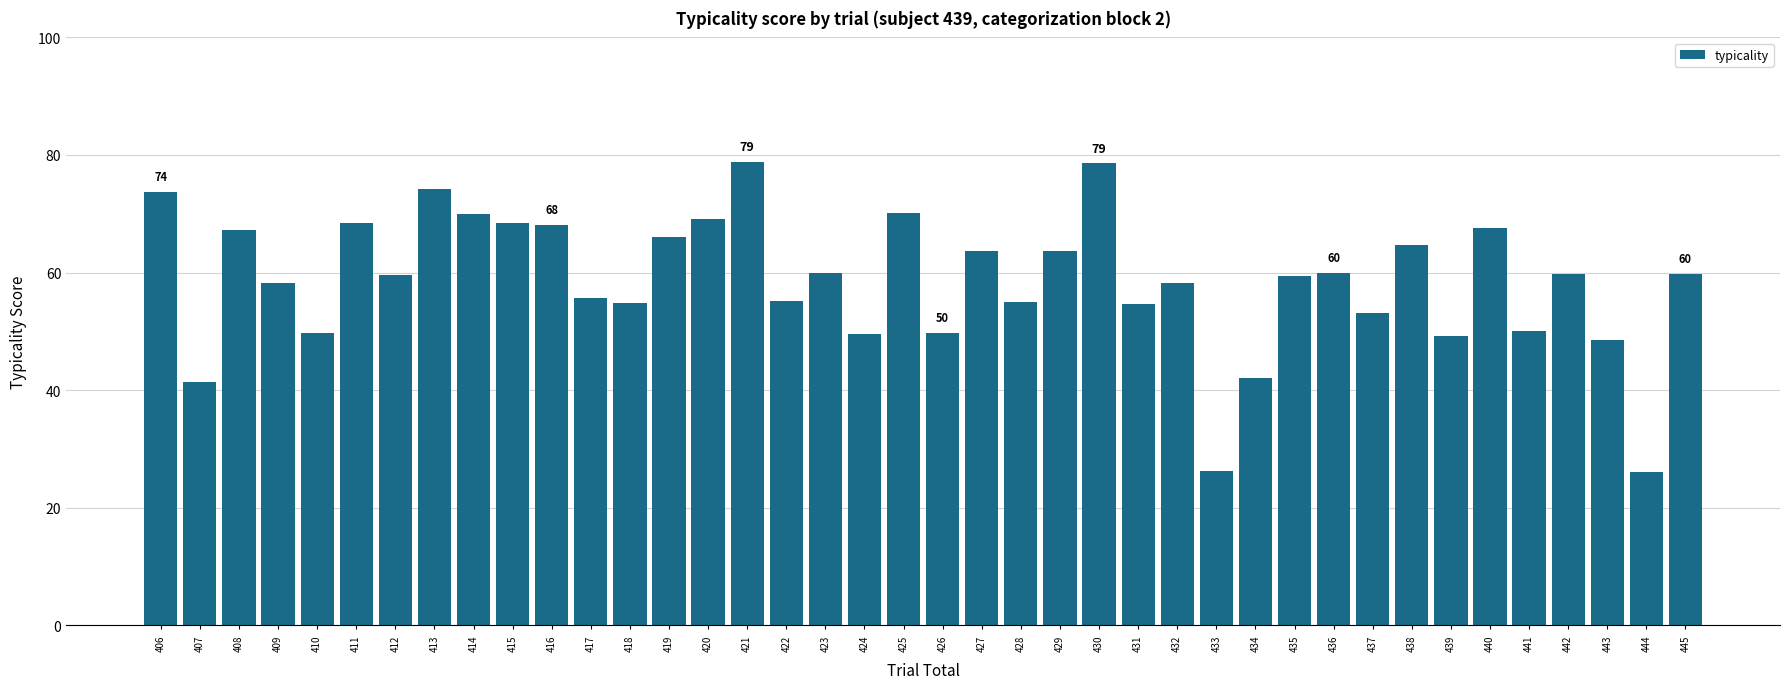

What is the greatest value displayed?

78.9